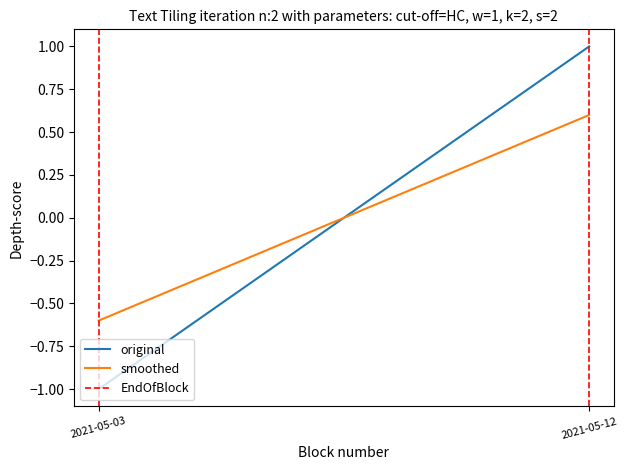

The value of smoothed at 2021-05-12 is 0.6. True or false?

True